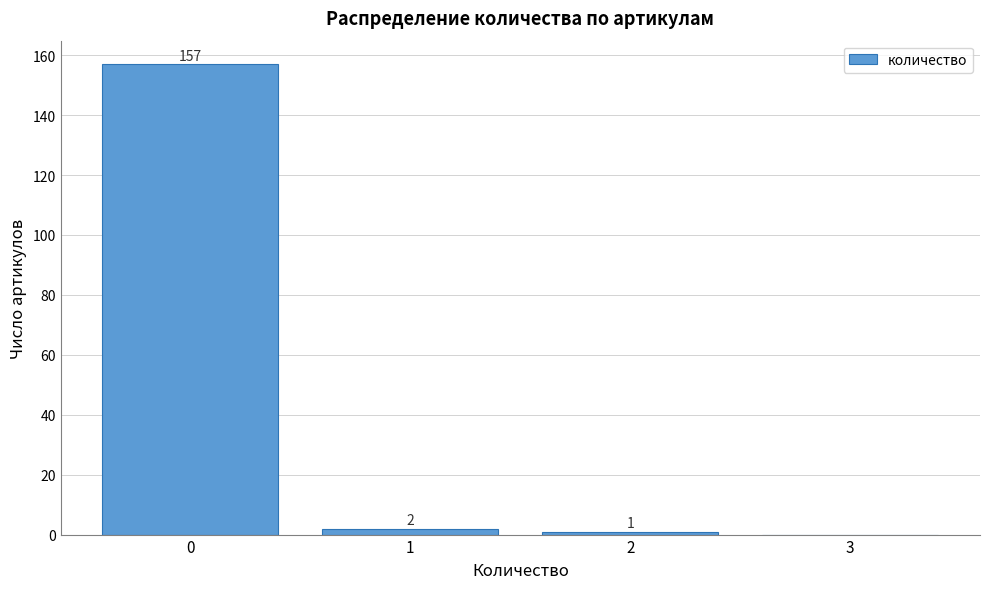

Over which range of the x-axis is the bar tallest?

-0.5 to 0.5